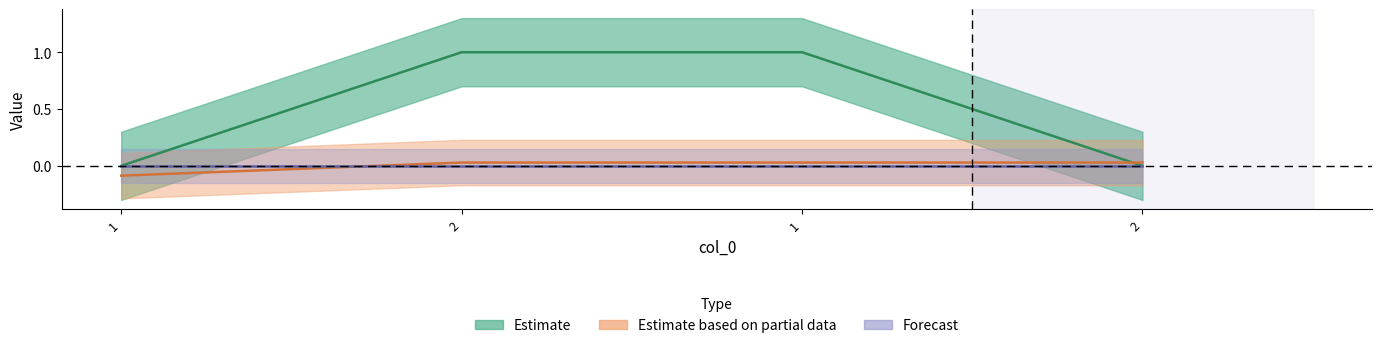

Reading left to right, what are all the values shown in this chart?

col_1: 0.0	1.0	1.0	0.0
col_2: -0.1	0.0	0.0	0.0